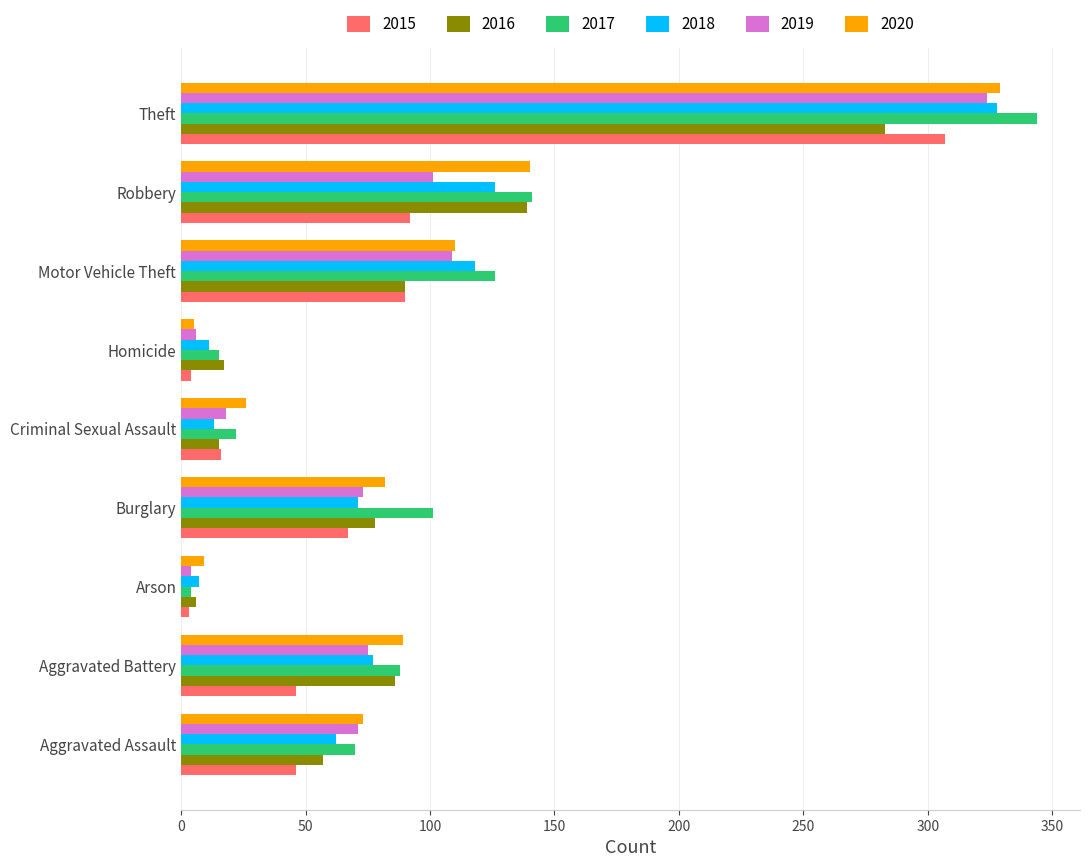

What is the difference between the highest and lowest values at Robbery?

49